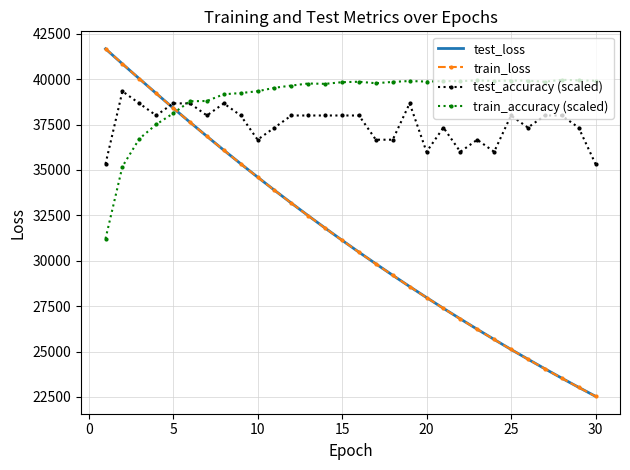

Which series has the largest range (max minus min)?

train_loss